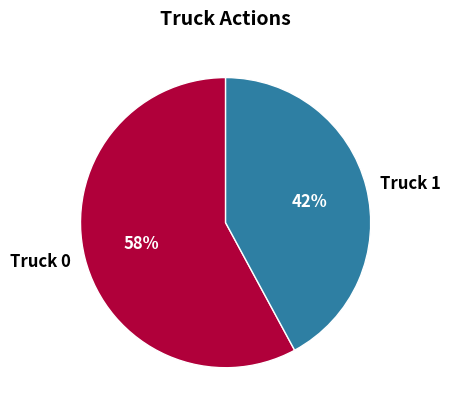

How many slices are in this pie chart?

2